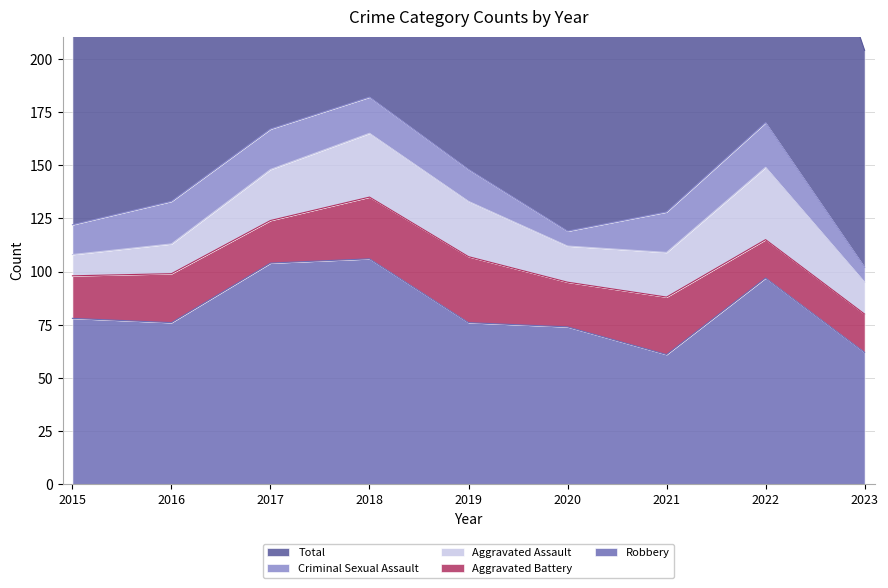

What is the value of the Aggravated Assault point at the 2nd from the left?

14